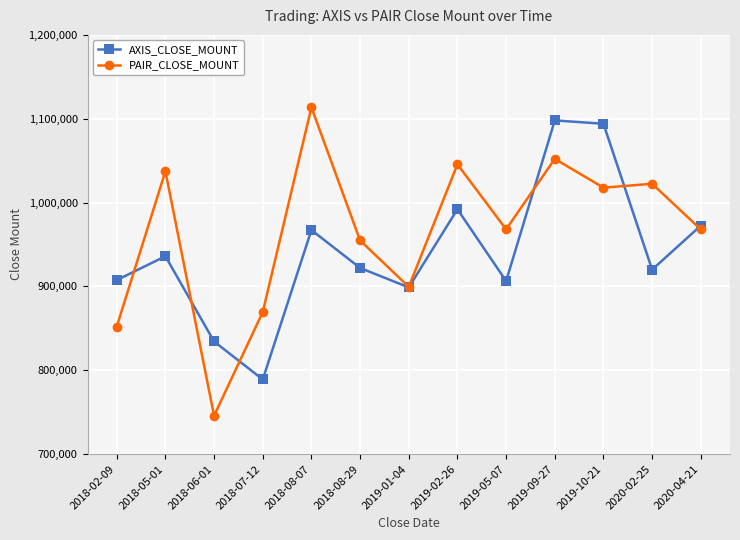

At which category is the sum across all series the highest?

2019-09-27